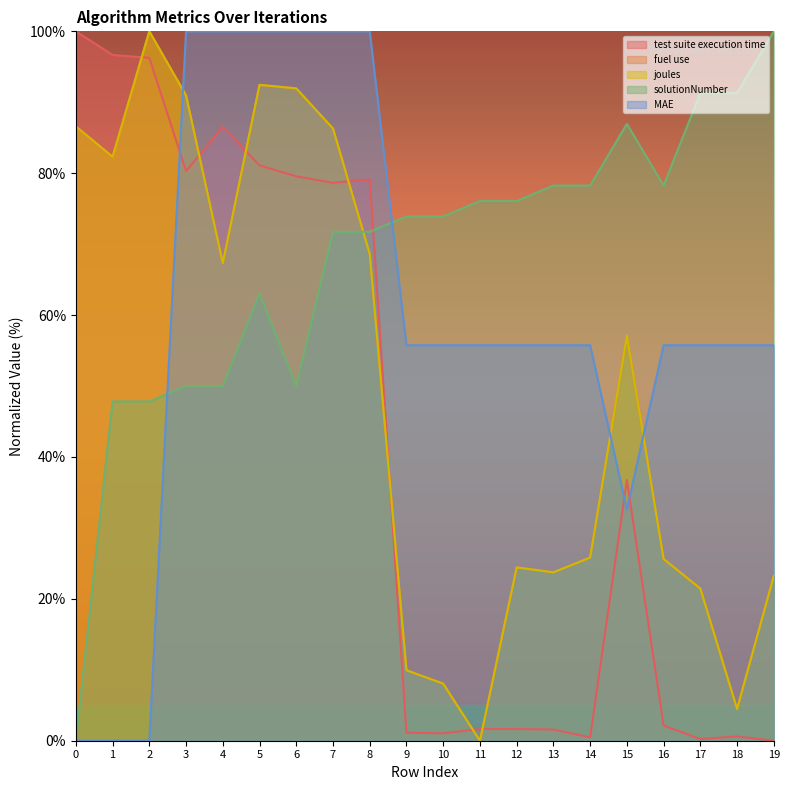

What is the sum of the MAE values at 4 and 15?

132.6